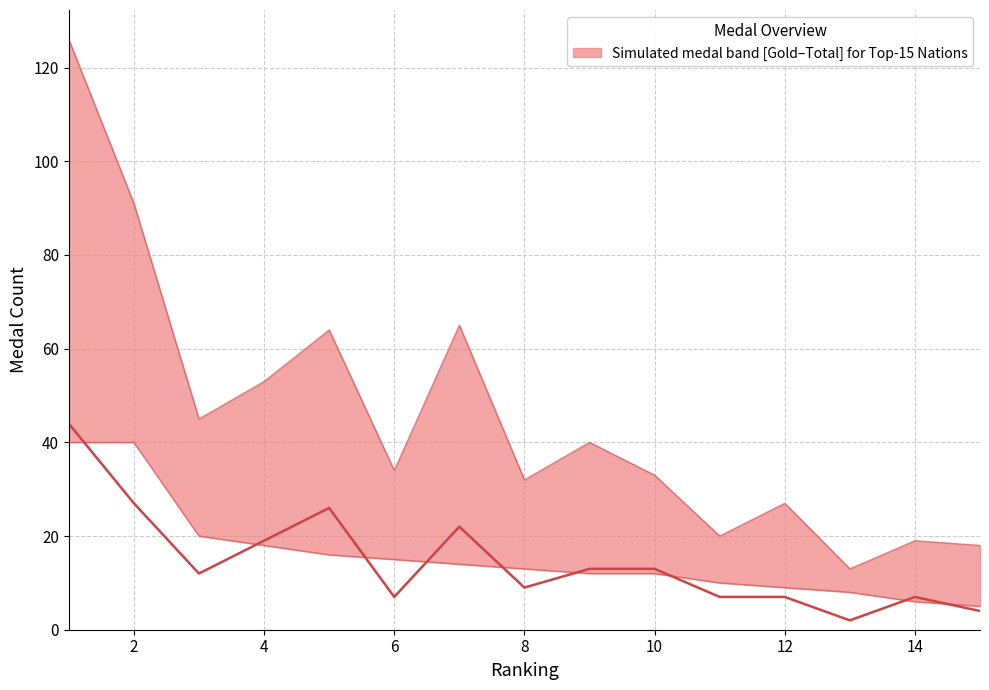

Is it true that TOTAL equals 16 at 8?

False